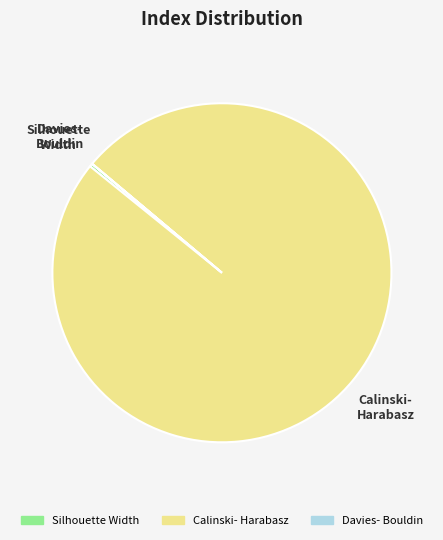

What is the majority slice?

Calinski- Harabasz